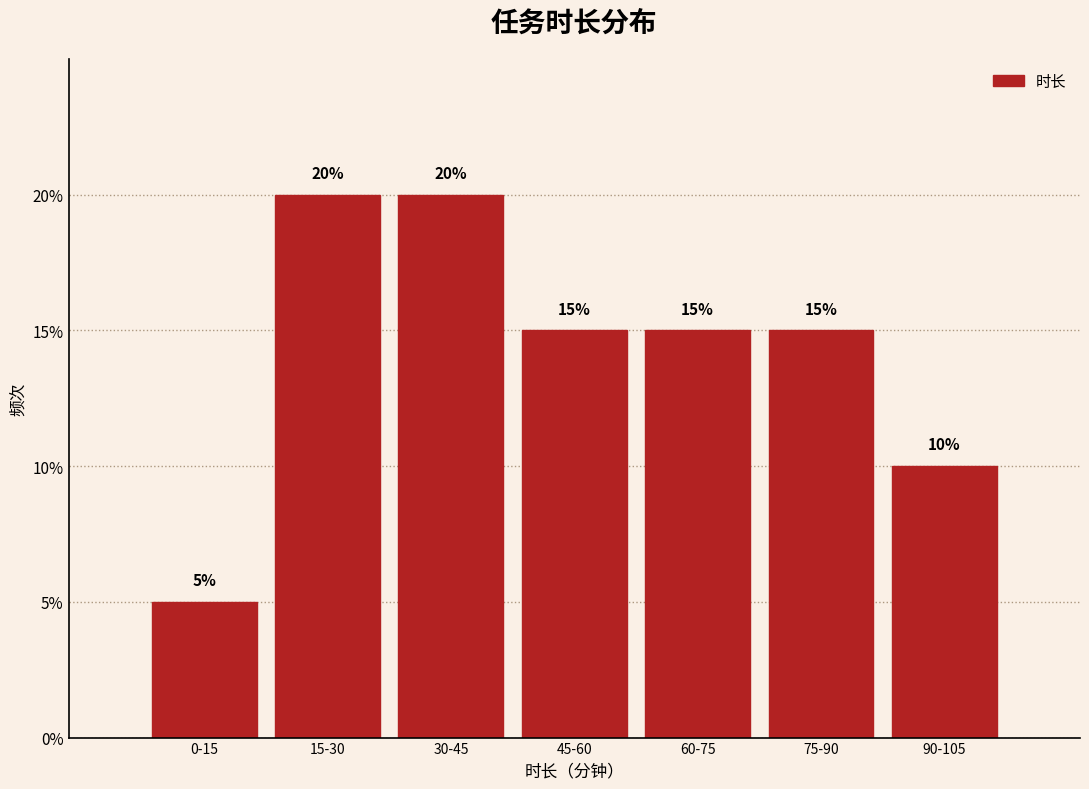

Reading left to right, list all the values displayed in this chart.

5	20	20	15	15	15	10